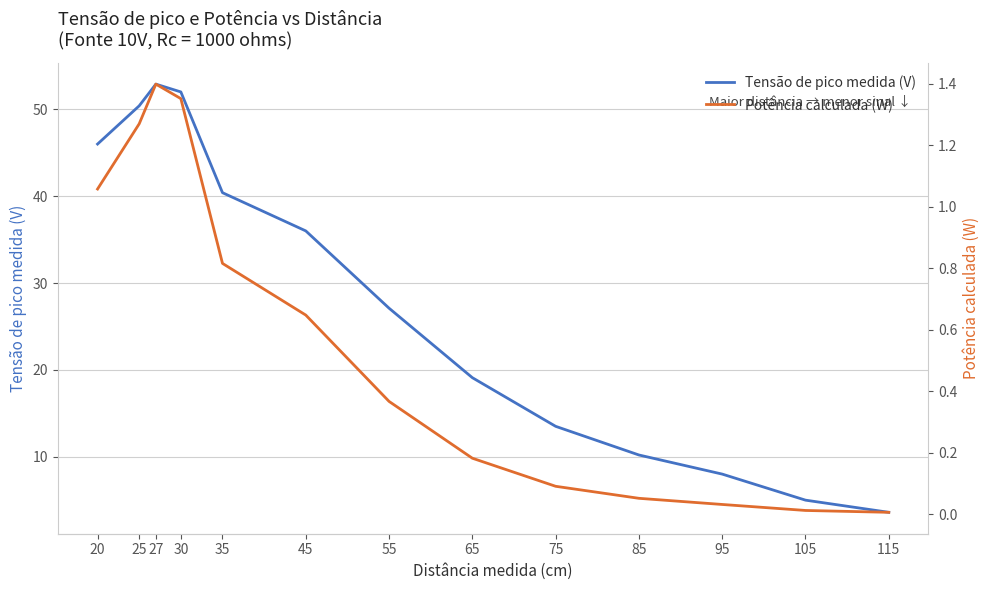

What are all the series names shown in the legend?

Tensão de pico medida (V), Potência calculada (W)